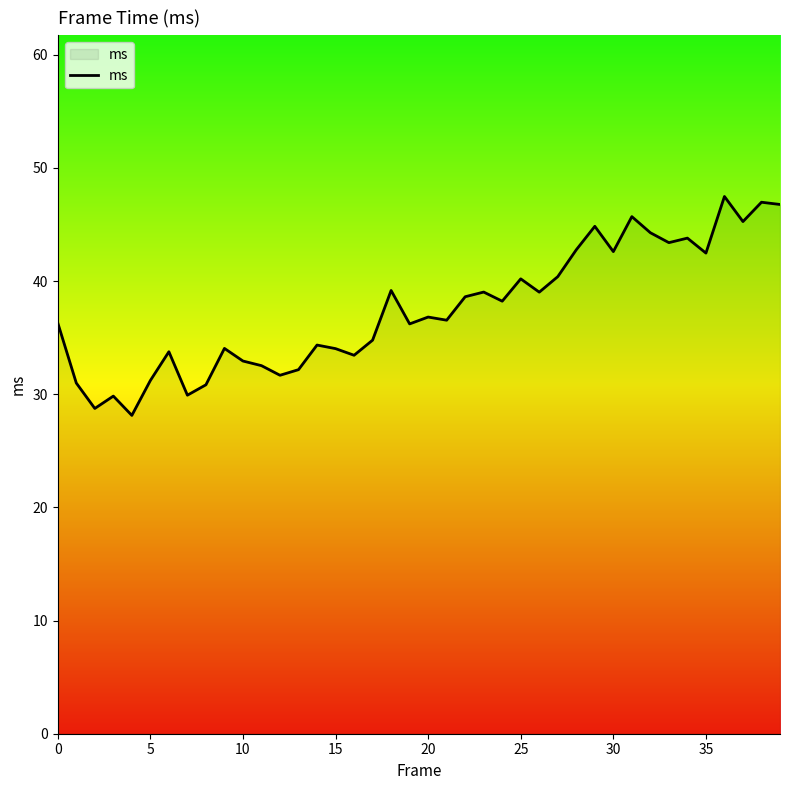

What is the difference between the maximum and minimum values?

19.3